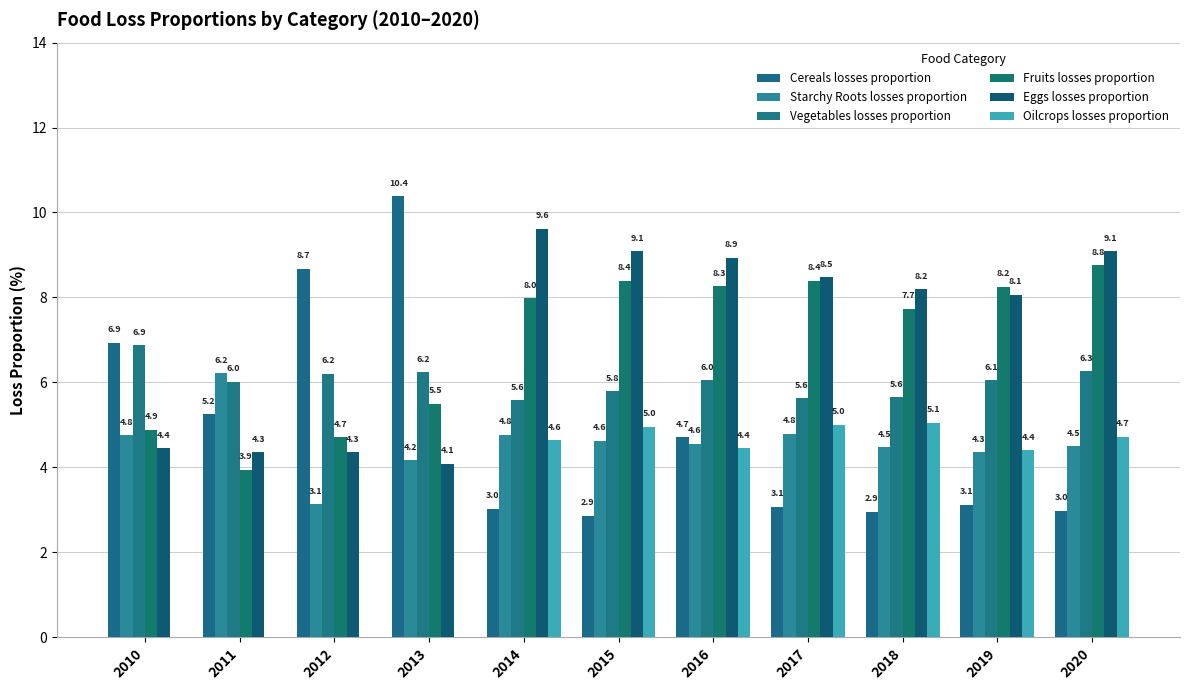

What is the sum of the Eggs losses proportion values at 2018 and 2012?

12.5